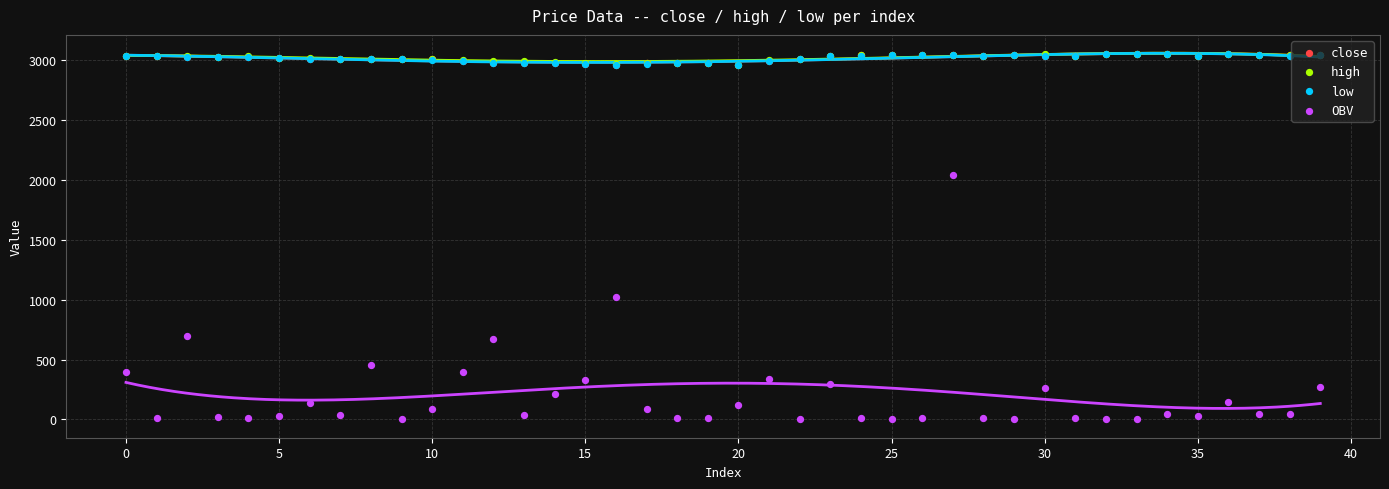

What are all the series names shown in the legend?

close, high, low, OBV